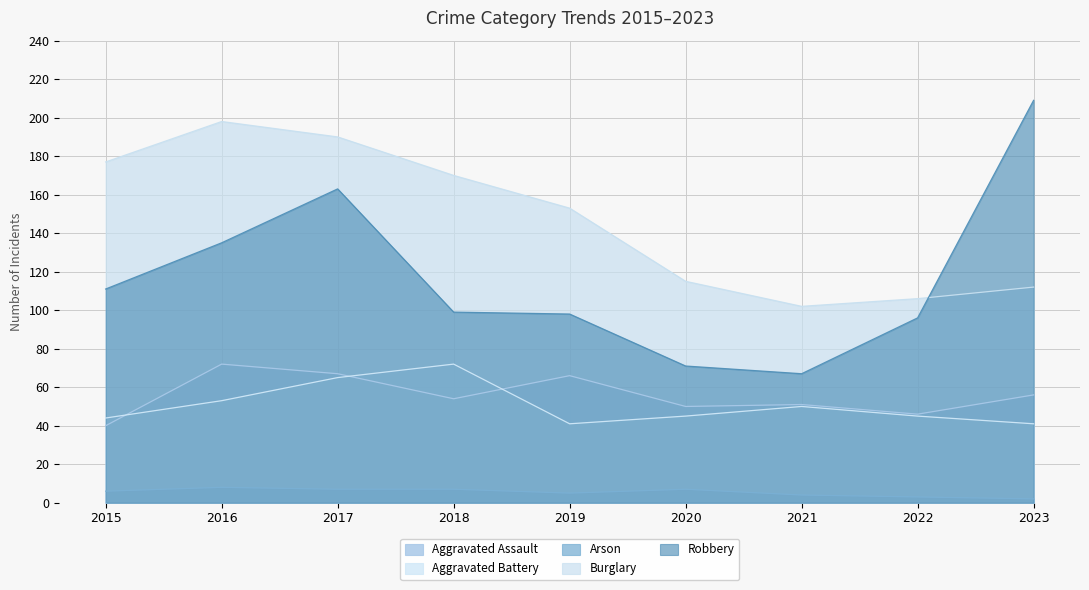

Rank the series by their maximum value, from highest to lowest.

Robbery, Burglary, Aggravated Assault, Aggravated Battery, Arson